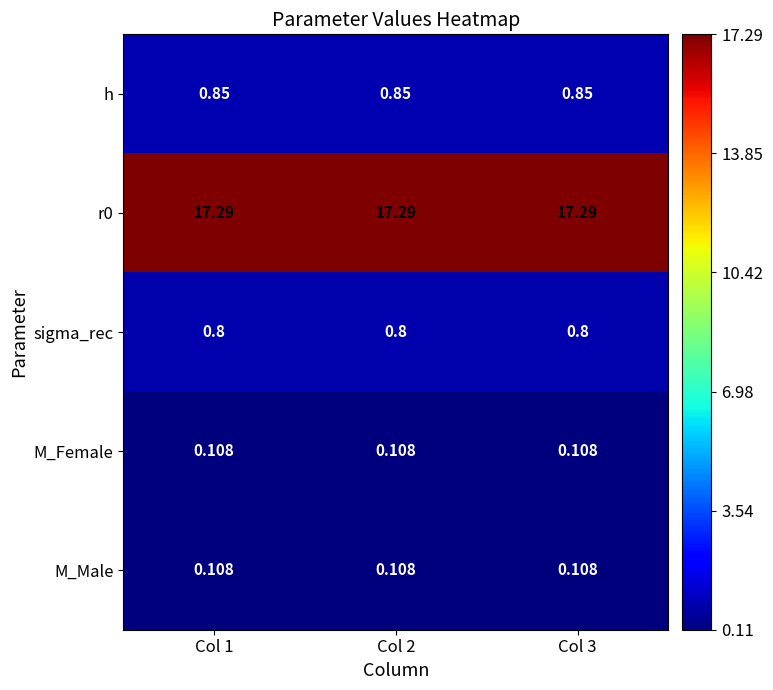

At how many categories does at least one series exceed 14?

3